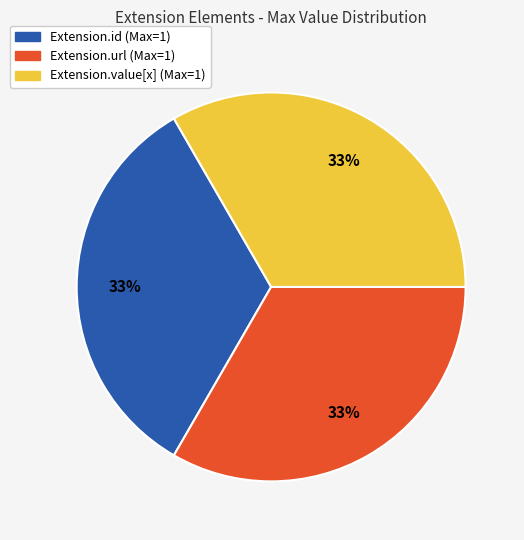

Does any single category account for the majority?

No